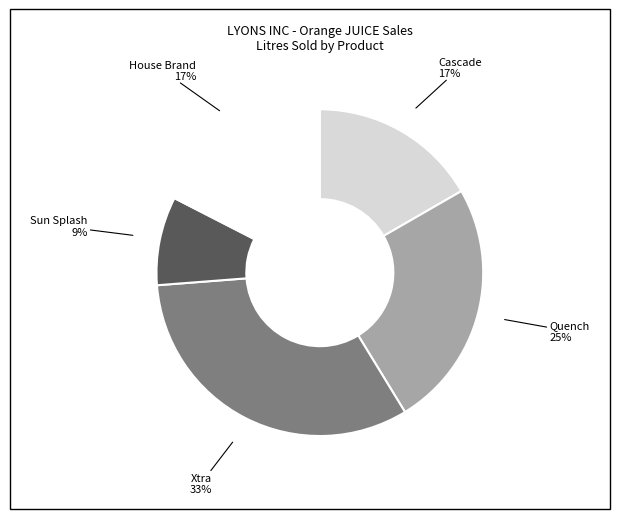

Which has a higher value, Sun Splash or Quench?

Quench